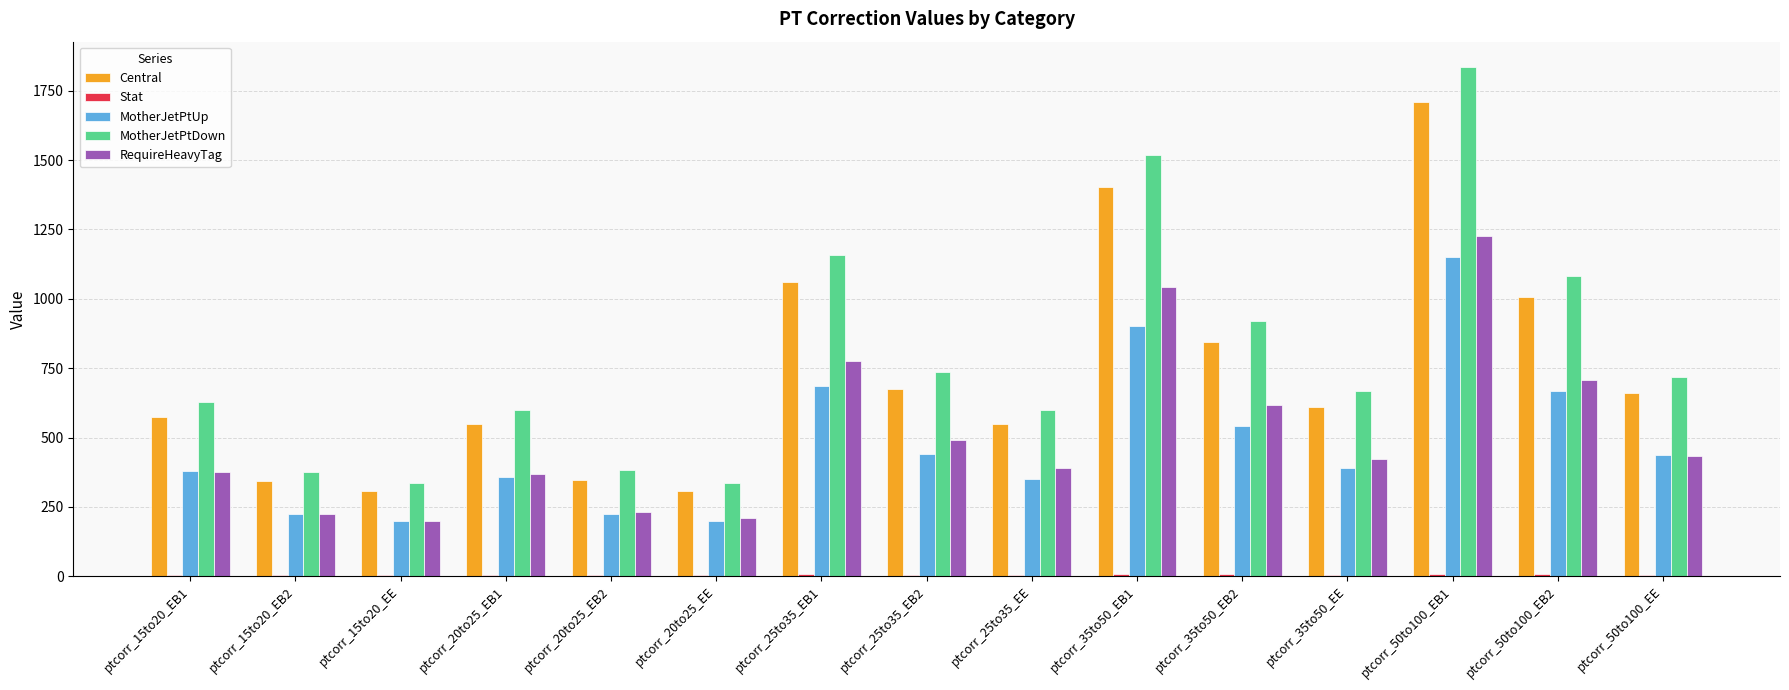

What is the highest value of the MotherJetPtDown series?

1835.1